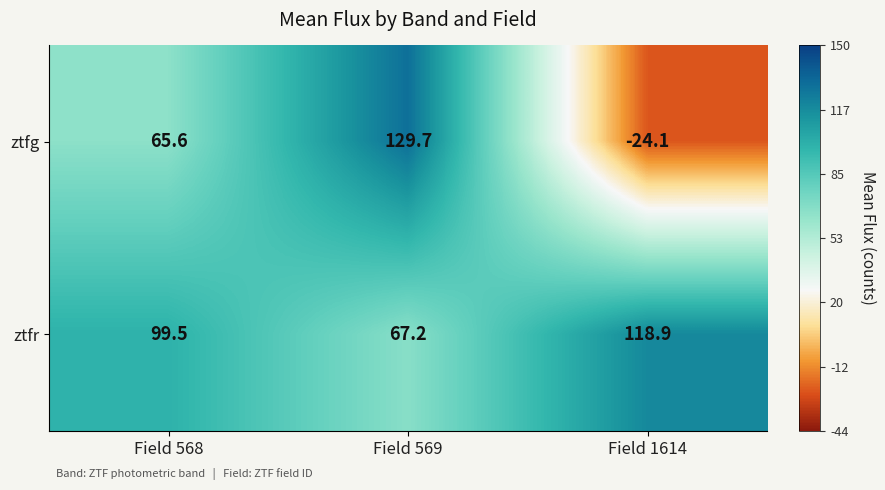

What is the greatest value displayed?

129.7